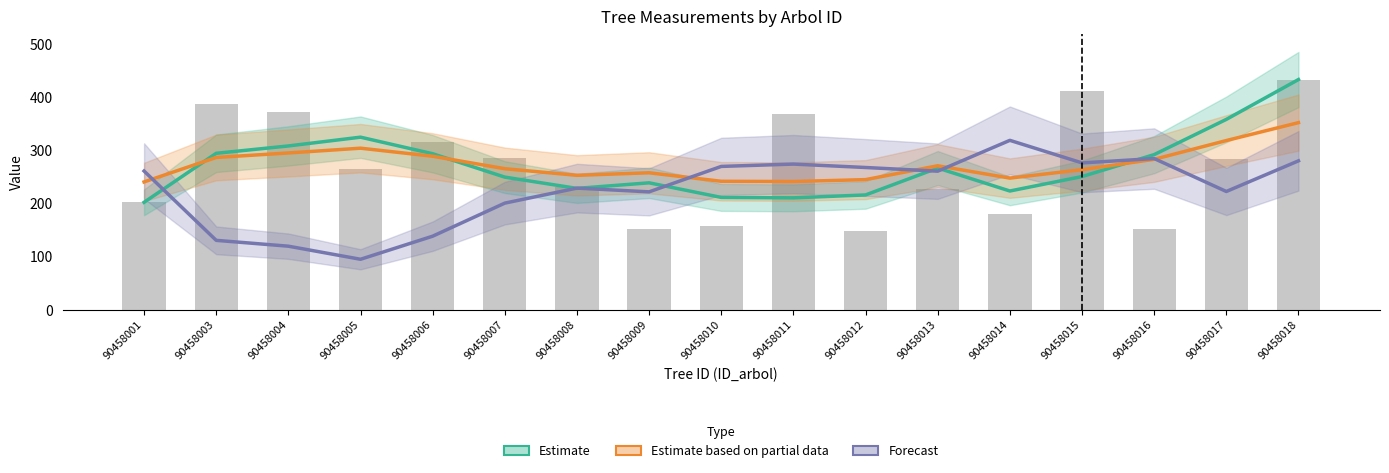

At which label is Forecast (bal×30) closest to 207?

90458007